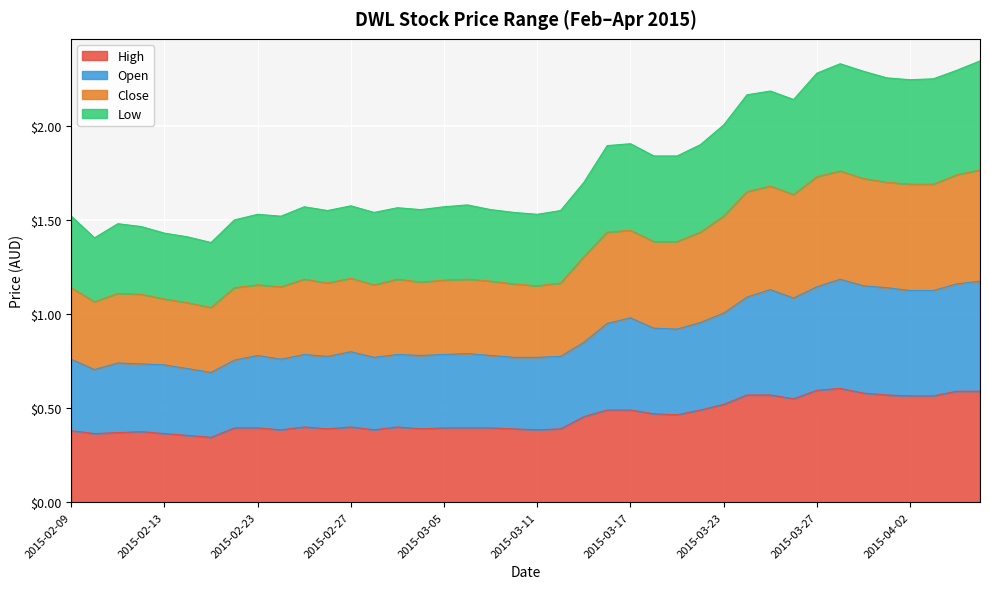

What is the greatest value displayed?

2.3